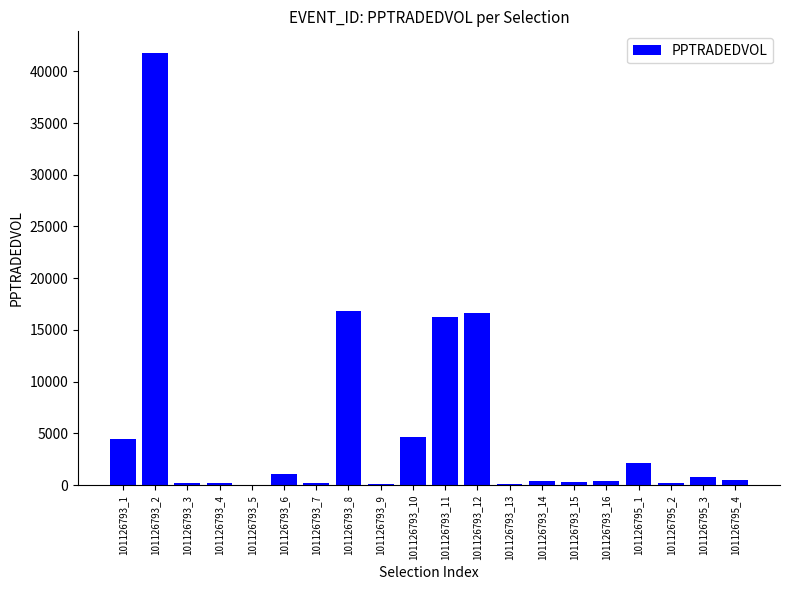

At which category does the chart reach its peak across all series?

101126793_2